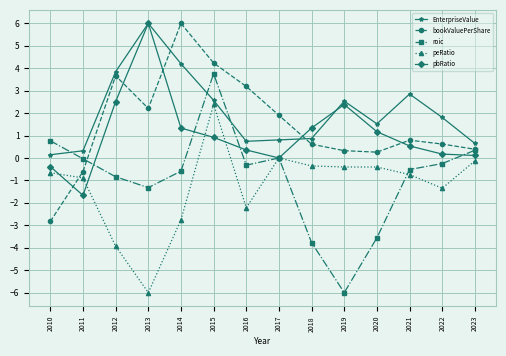

What is the difference between the peRatio values at 2023 and 2016?

2.1